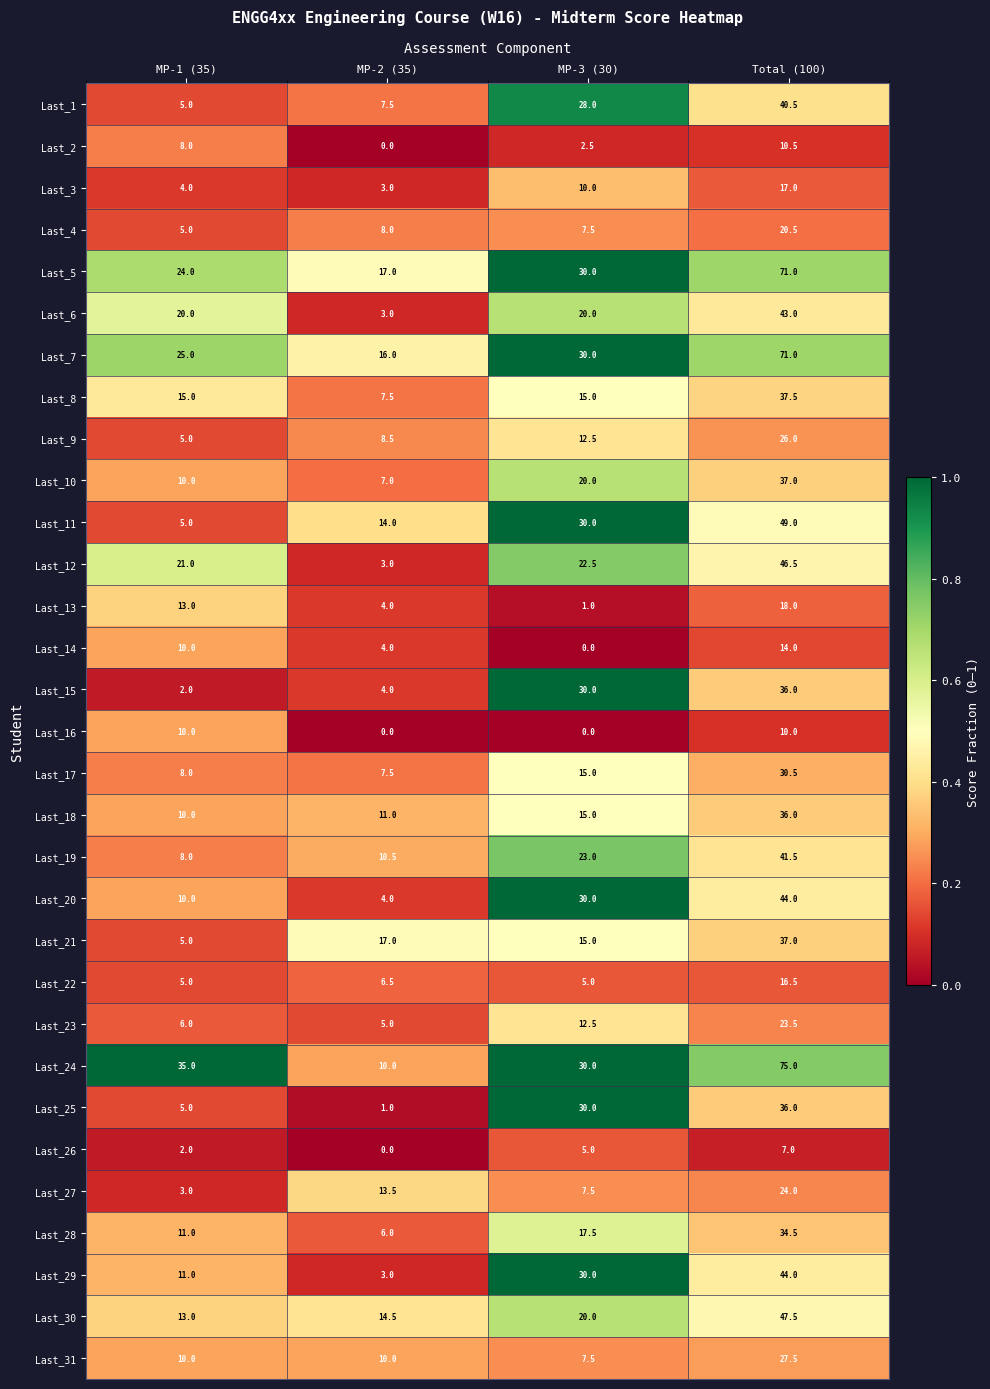

At how many categories does at least one series exceed 0?

4